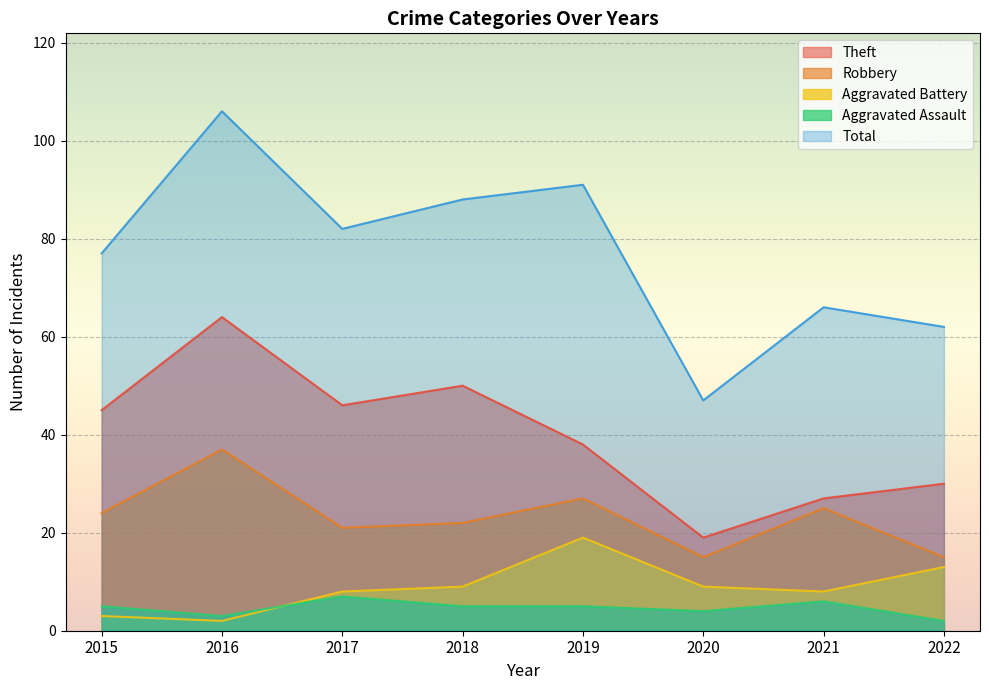

Which series has the largest total across all categories?

Total